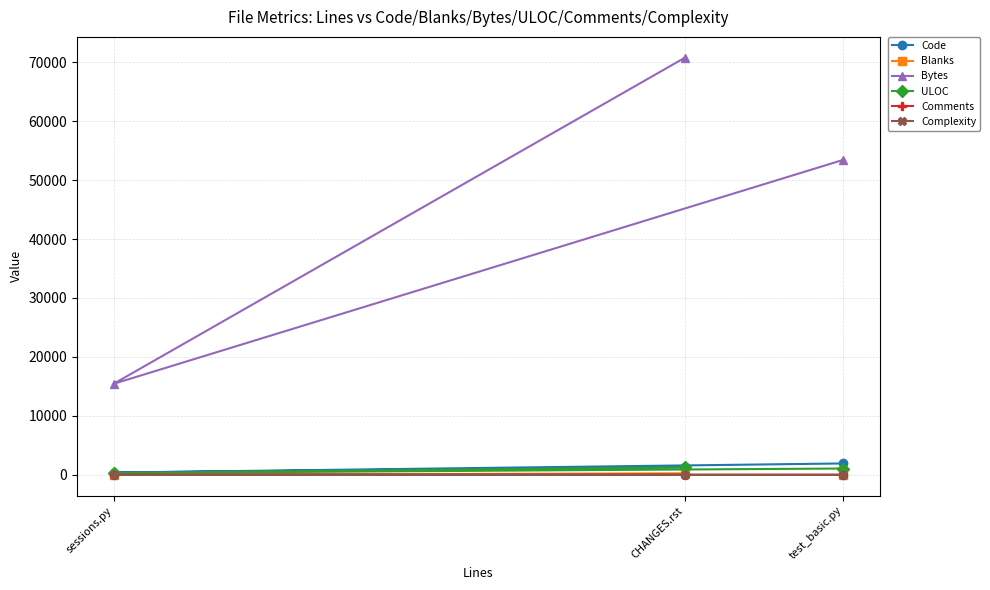

What is the average value of the Code series?

1221